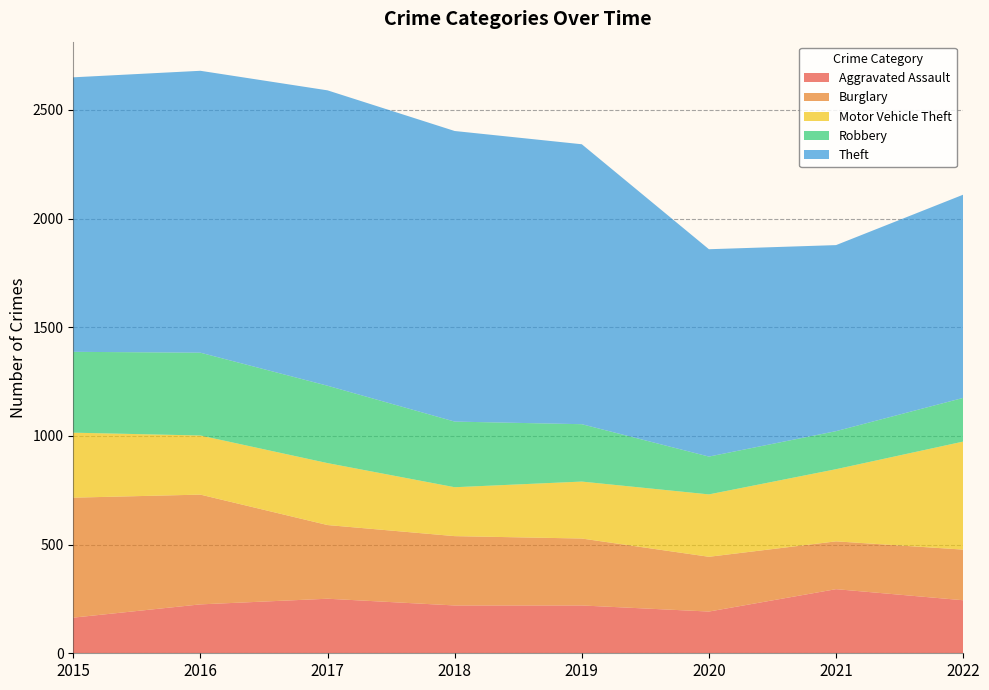

Reading left to right, extract all data points from this chart.

Aggravated Assault: 164	225	251	220	220	192	295	244
Burglary: 552	505	339	319	308	252	220	233
Motor Vehicle Theft: 299	272	285	225	262	287	332	497
Robbery: 372	381	356	302	264	174	175	201
Theft: 1263	1297	1359	1337	1288	954	856	935